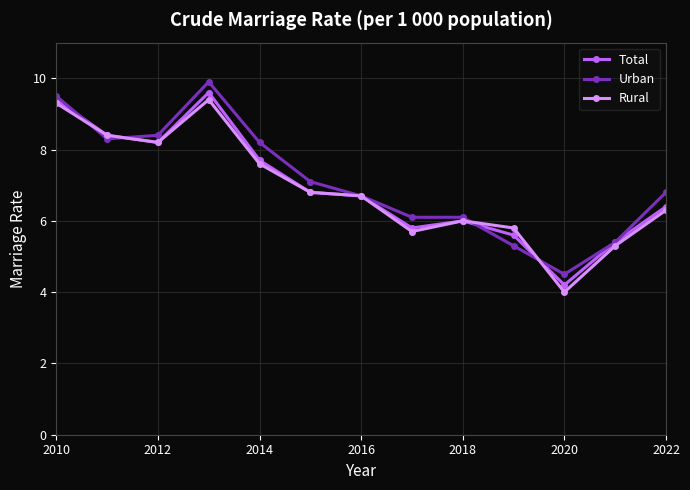

Does the chart display data point markers on the line(s)?

Yes